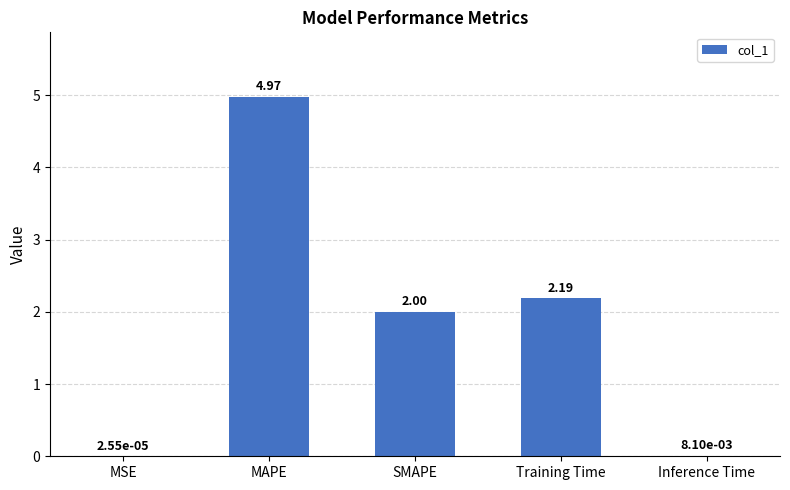

At which category does the chart reach its peak across all series?

MAPE